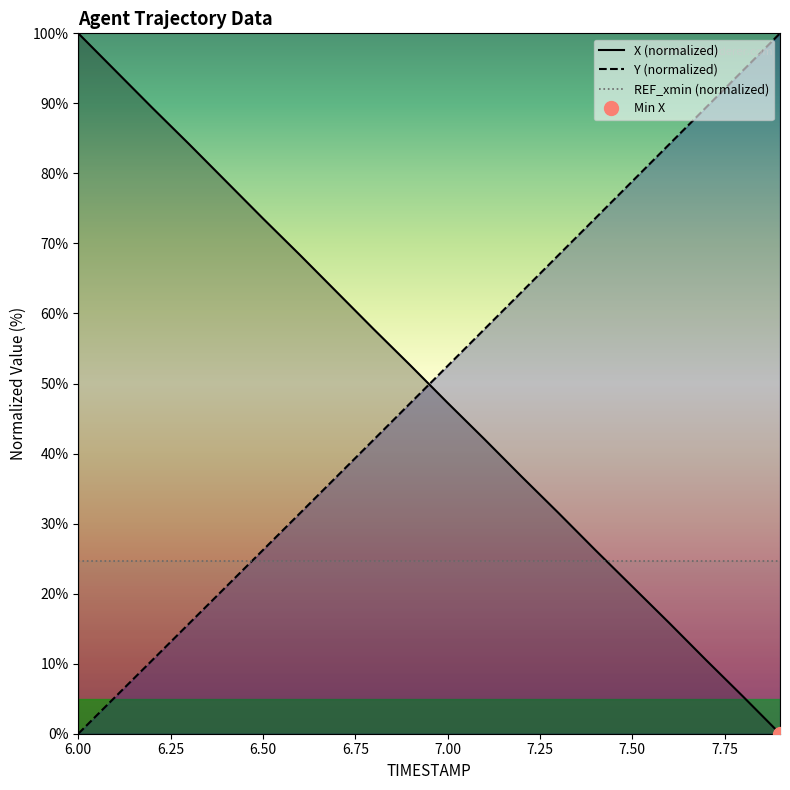

The TIMESTAMP series shows 21.0 at 6.4. True or false?

True